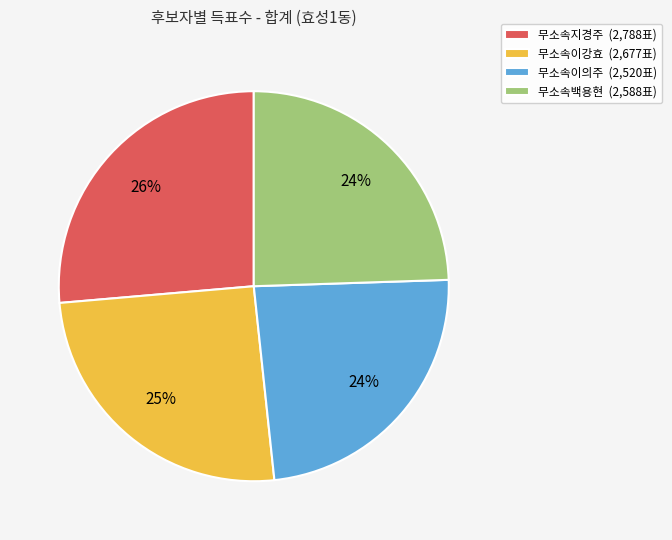

Is it true that 무소속백용현 is 24% of the pie?

True